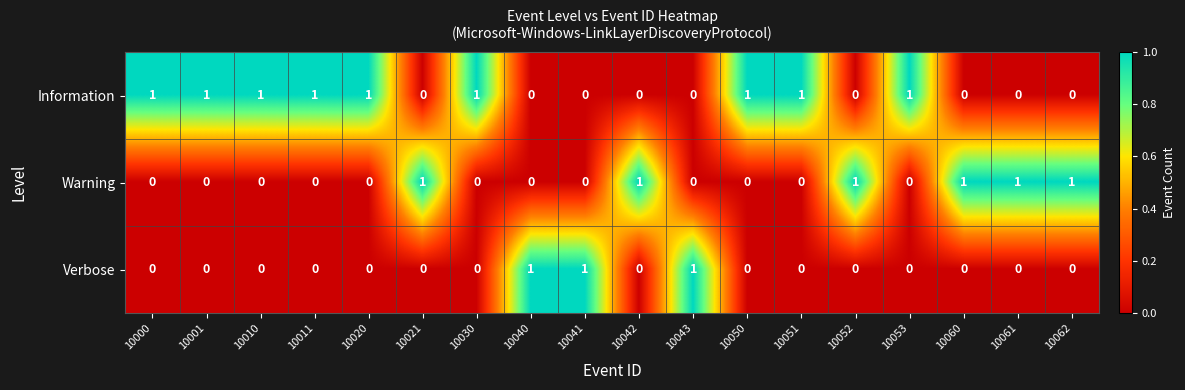

List the series in order of their overall mean, highest first.

Information, Warning, Verbose